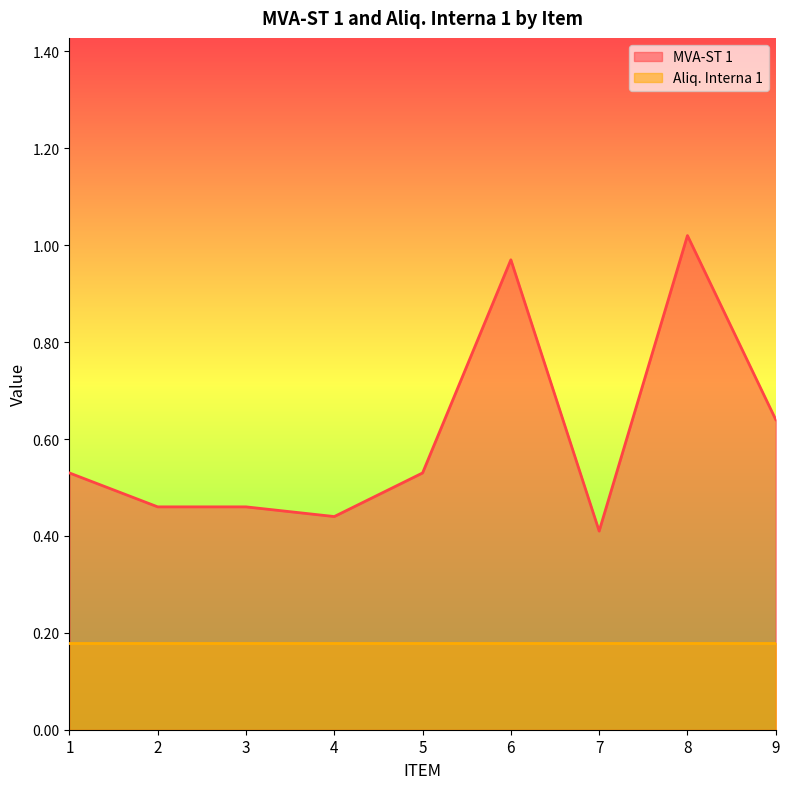

Reading right to left, what are all the values shown in this chart?

9=0.6	8=1.0	7=0.4	6=1.0	5=0.5	4=0.4	3=0.5	2=0.5	1=0.5